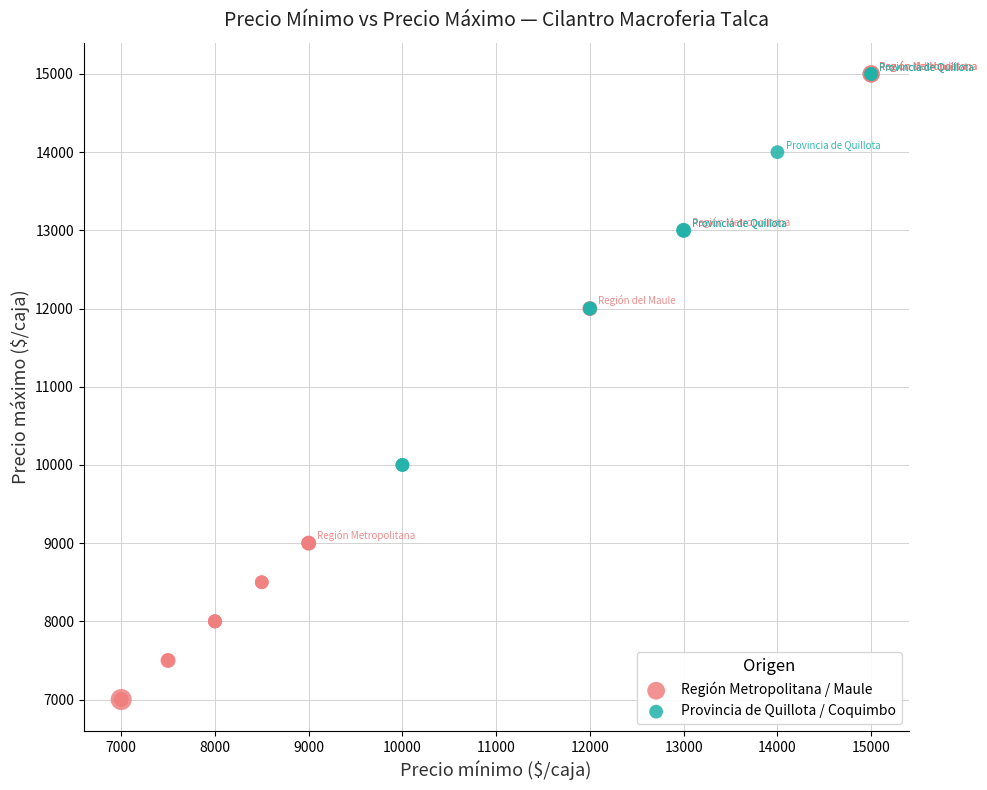

Which series contains the lowest Y value?

Región Metropolitana / Maule